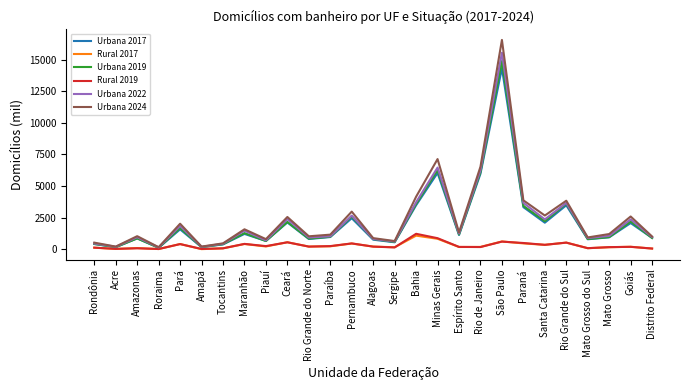

What is the difference between the Urbana 2022 values at Pará and Distrito Federal?

880